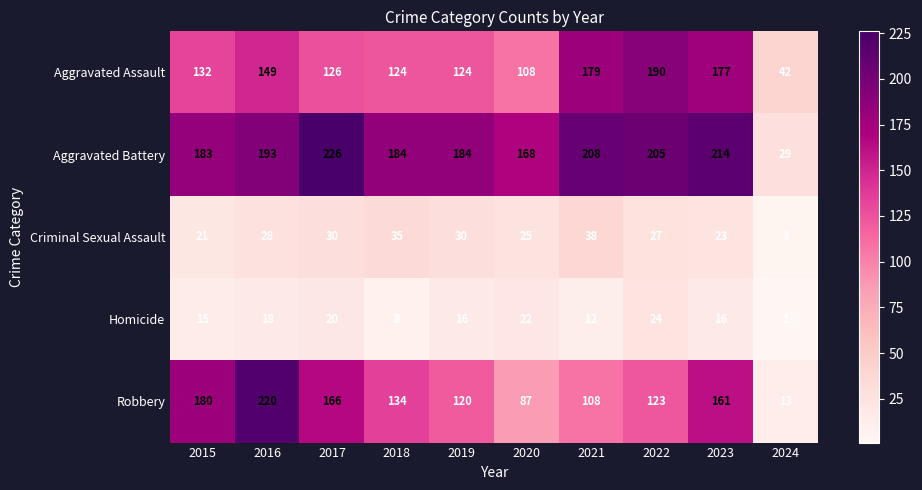

List the series in order of their peak value, highest first.

Aggravated Battery, Robbery, Aggravated Assault, Criminal Sexual Assault, Homicide